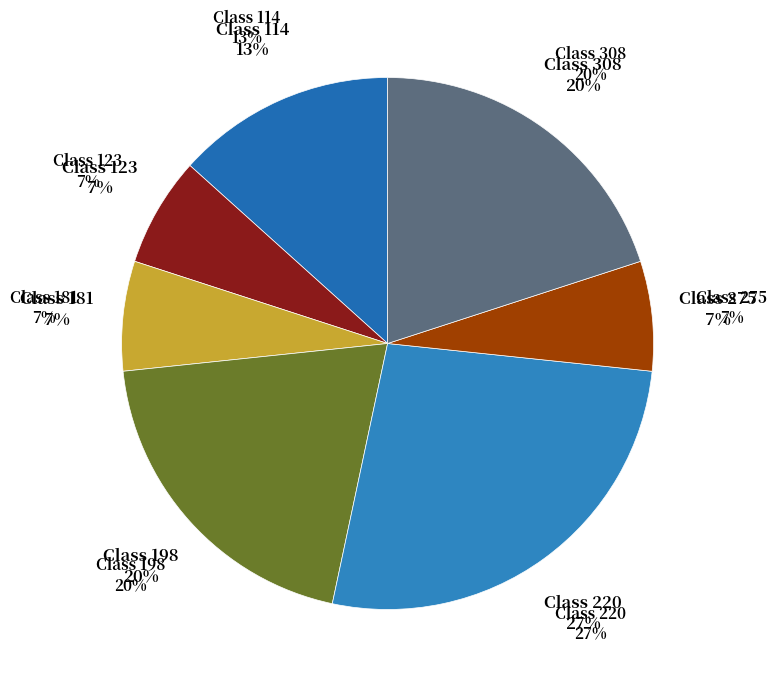

Does any single category account for the majority?

No